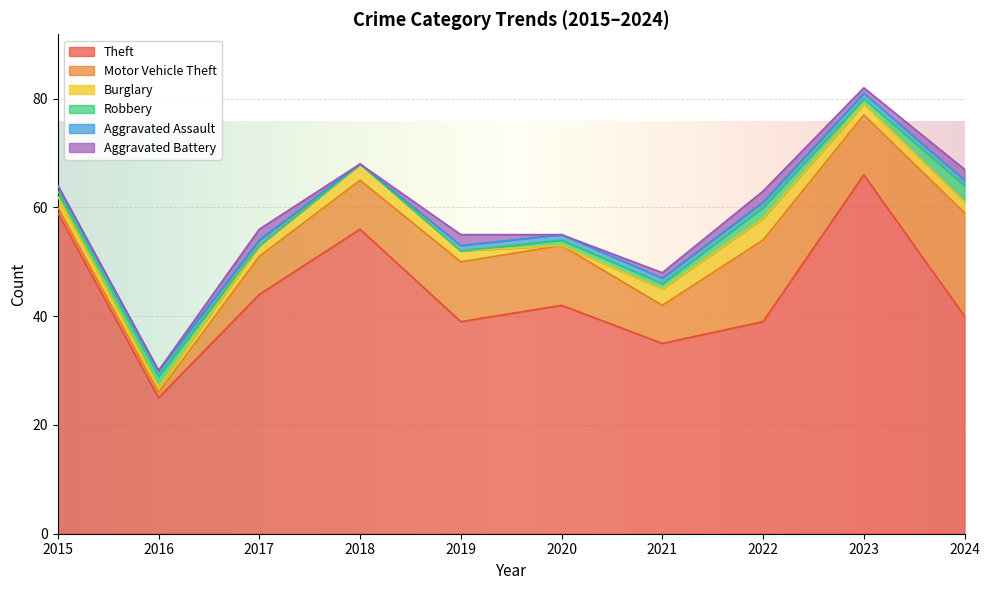

List the series in order of their peak value, highest first.

Theft, Motor Vehicle Theft, Burglary, Robbery, Aggravated Battery, Aggravated Assault